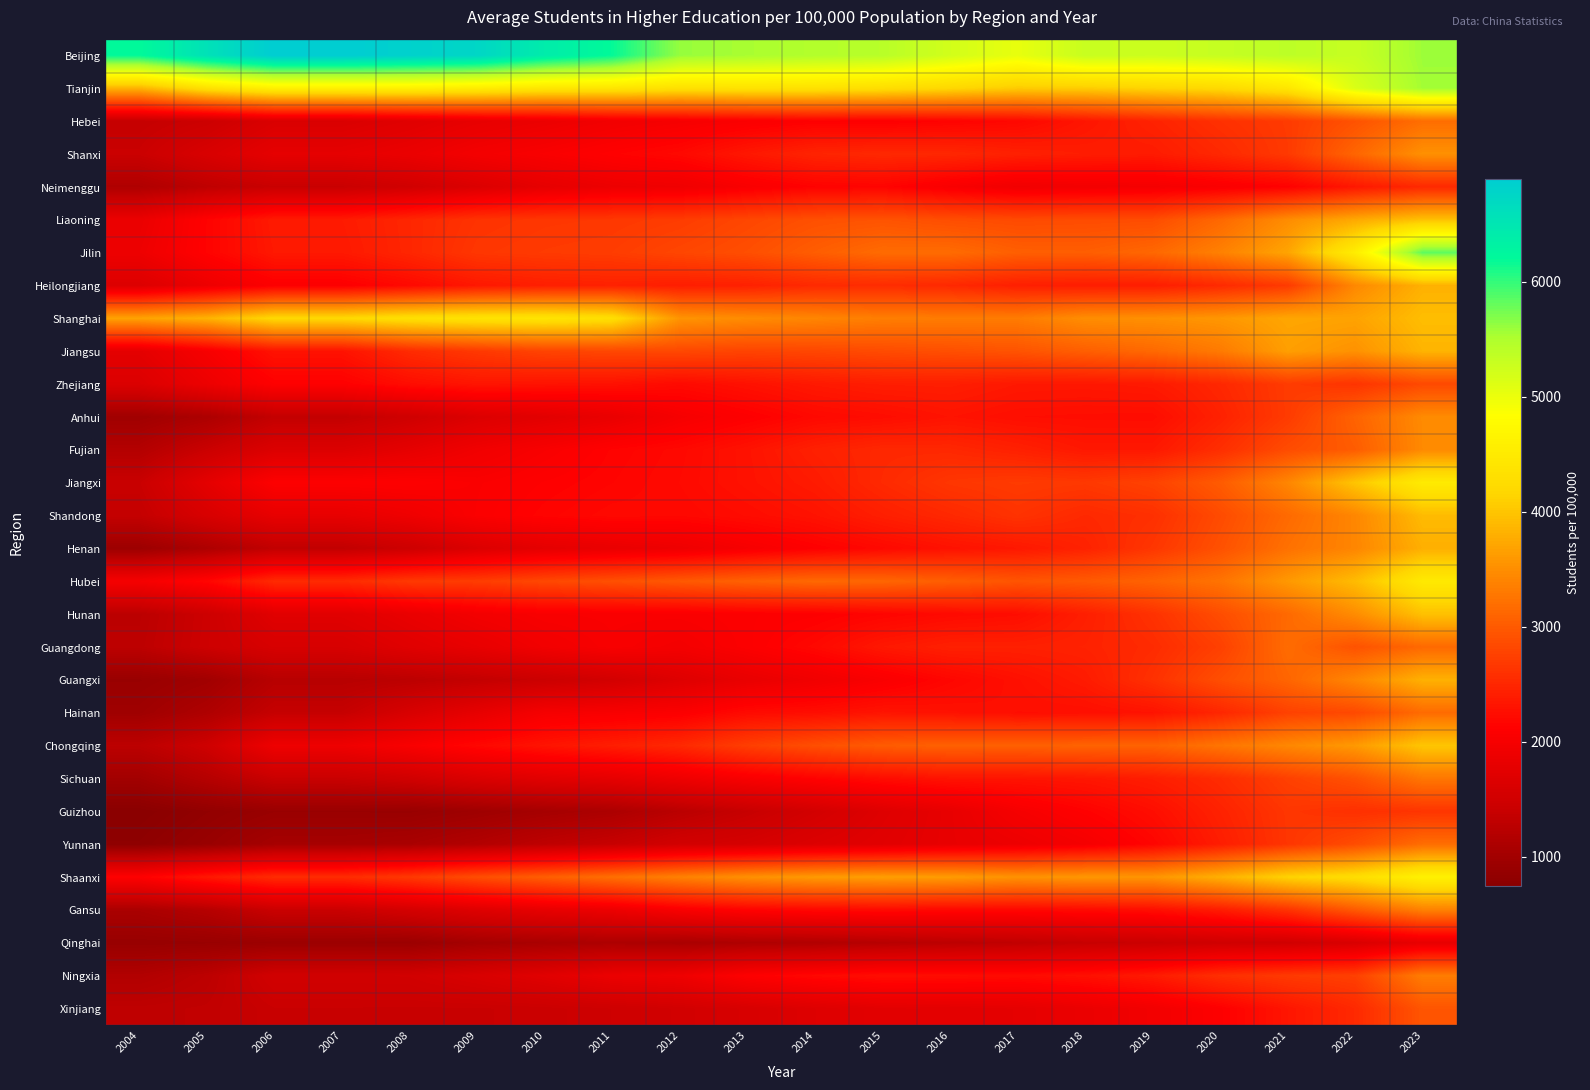

List the series in order of their peak value, lowest first.

Qinghai, Neimenggu, Guizhou, Zhejiang, Xinjiang, Hainan, Guangdong, Yunnan, Hebei, Sichuan, Ningxia, Gansu, Fujian, Anhui, Shanxi, Henan, Heilongjiang, Guangxi, Jiangsu, Shandong, Liaoning, Hunan, Chongqing, Shanghai, Hubei, Jiangxi, Shaanxi, Tianjin, Jilin, Beijing